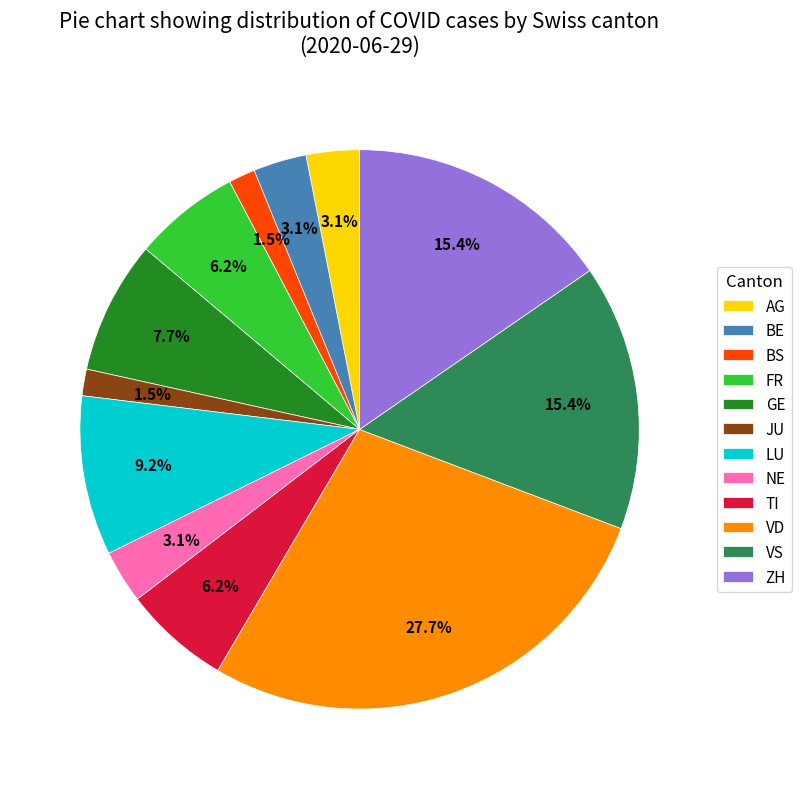

What is the largest slice in the pie chart?

VD